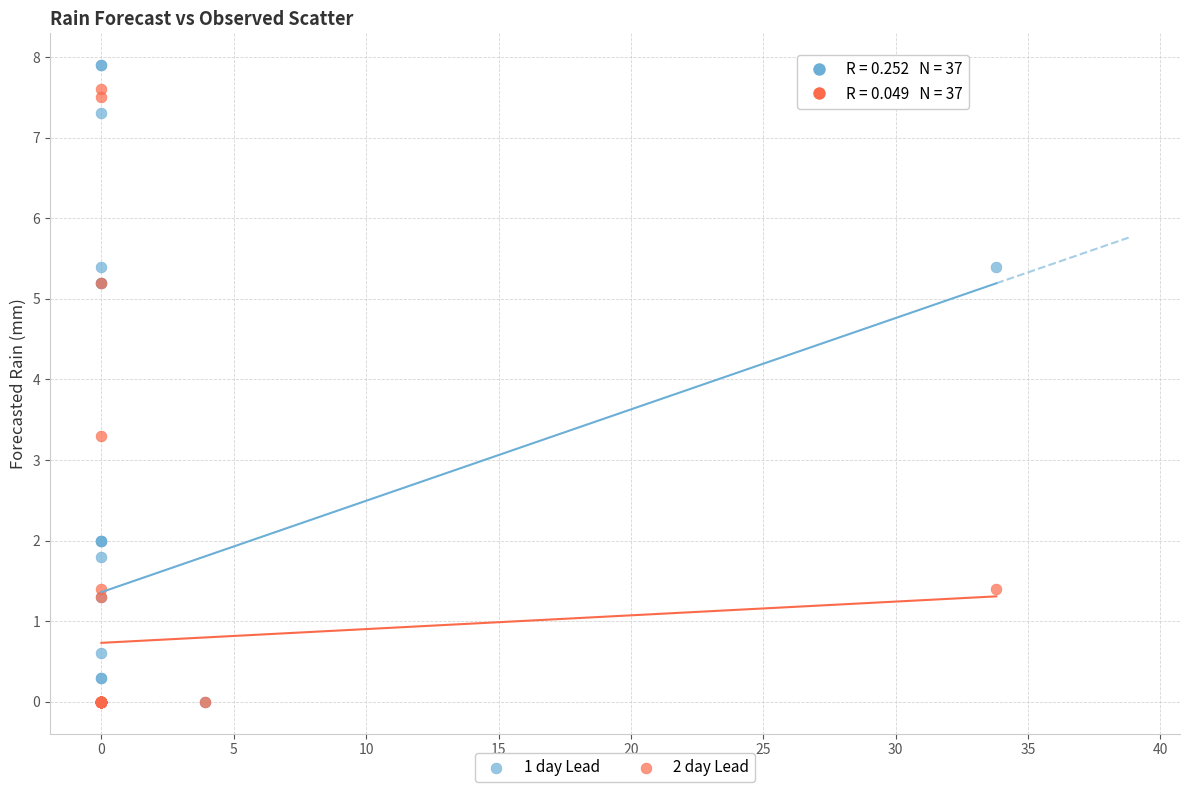

Across all series, what Y value is closest to 3?

3.3